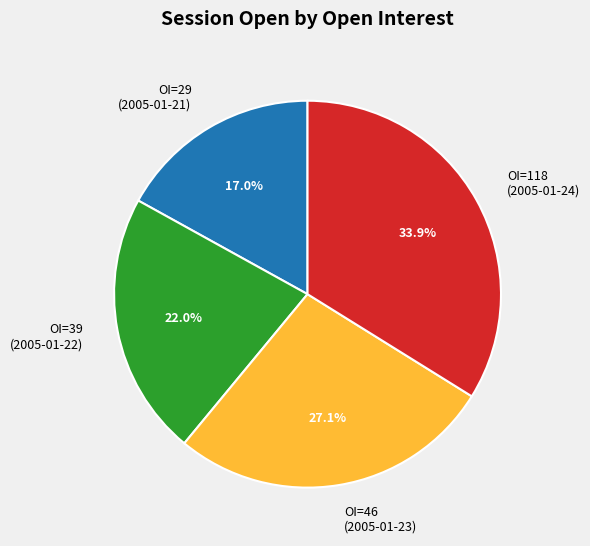

To the nearest percent, what is the difference between the largest and smallest slice percentages?

17%